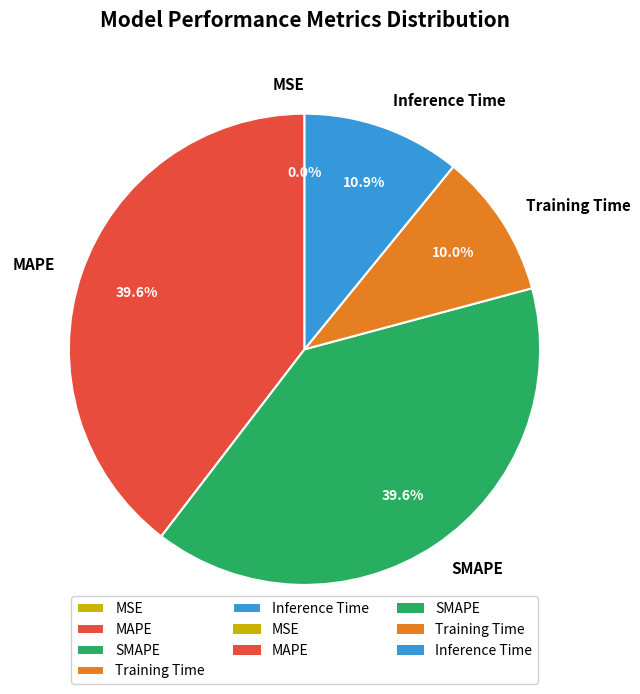

Which has a higher value, Training Time or MAPE?

MAPE